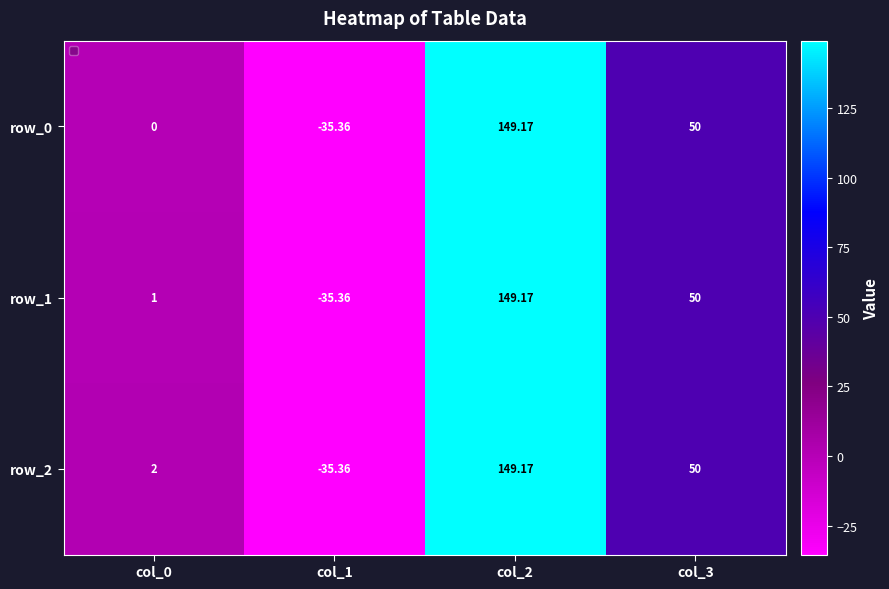

What is the highest value of the row_0 series?

149.2